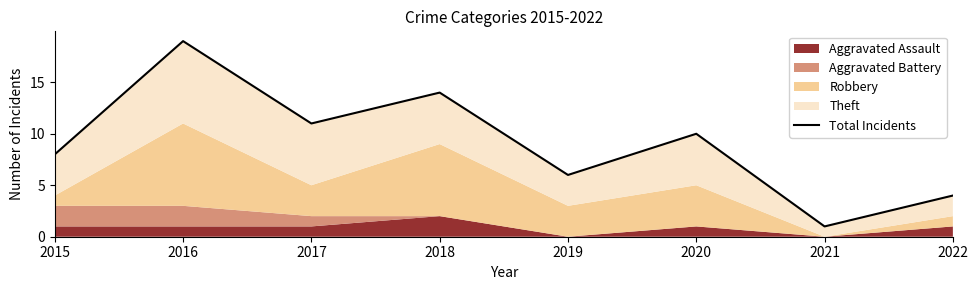

Which category has the lowest value across all series?

2021